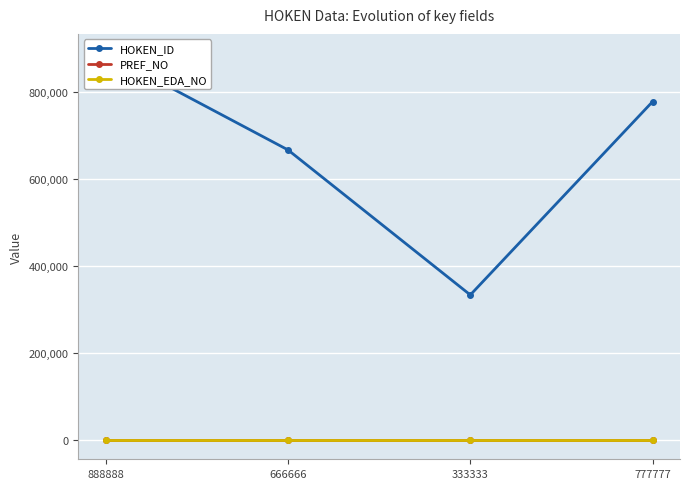

At which label does HOKEN_ID first exceed 777777?

888888